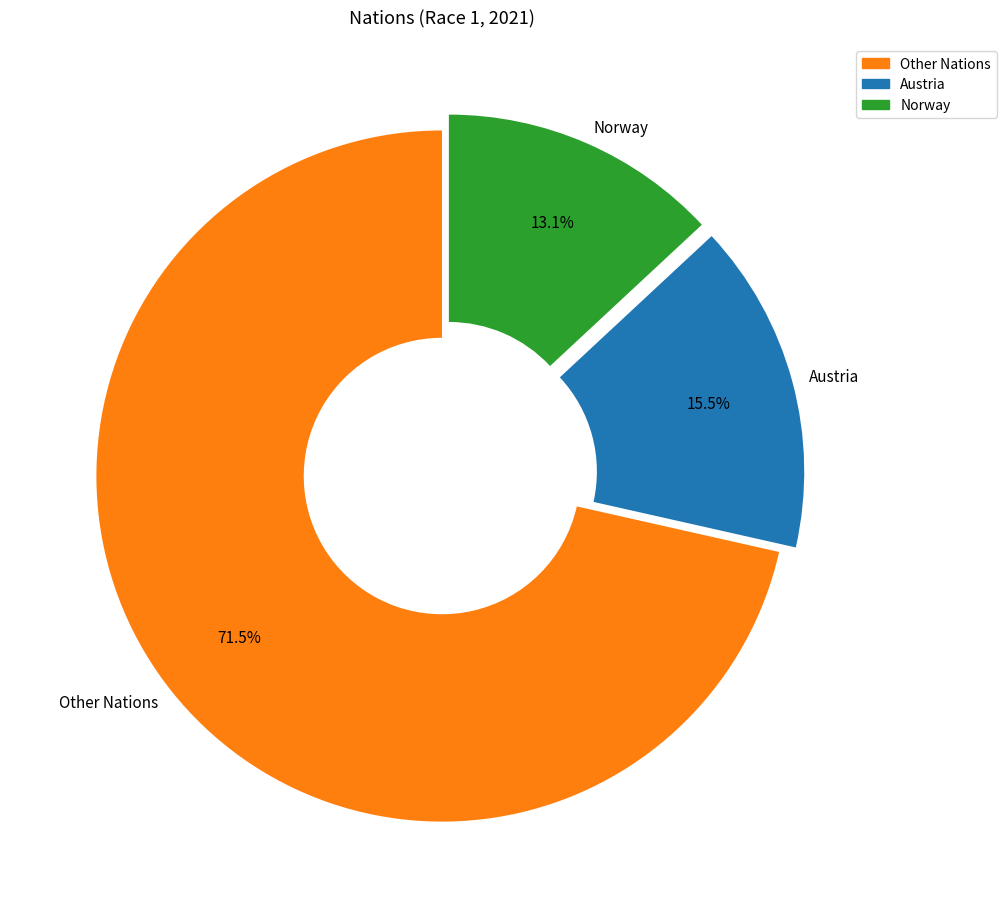

Rank the categories by value from lowest to highest.

Norway, Austria, Other Nations